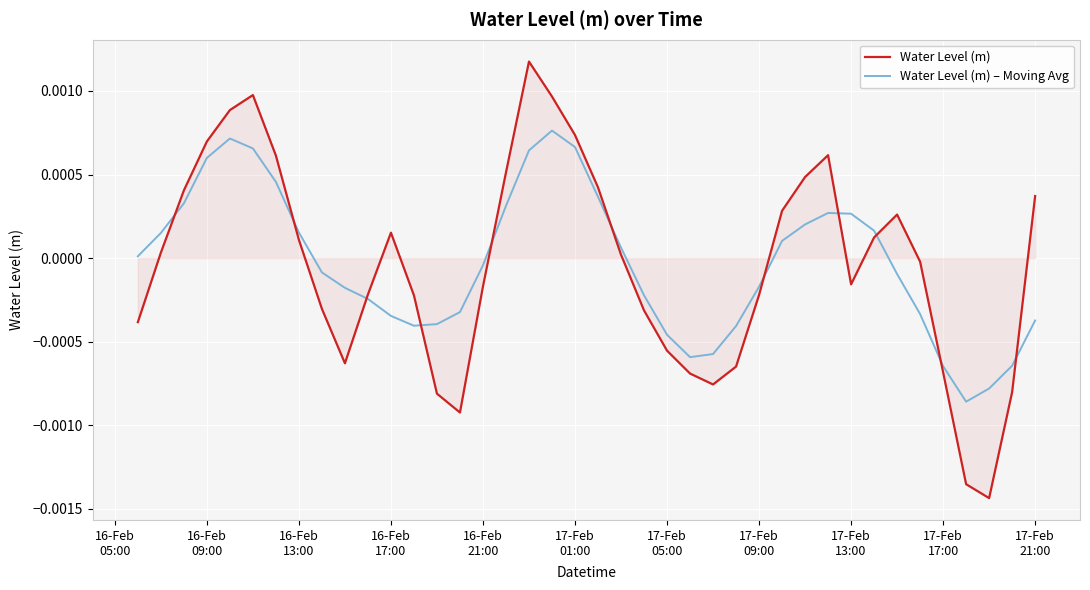

After their last crossing, which series has the higher values: Water Level (m) or Water Level (m) – Moving Avg?

Water Level (m)